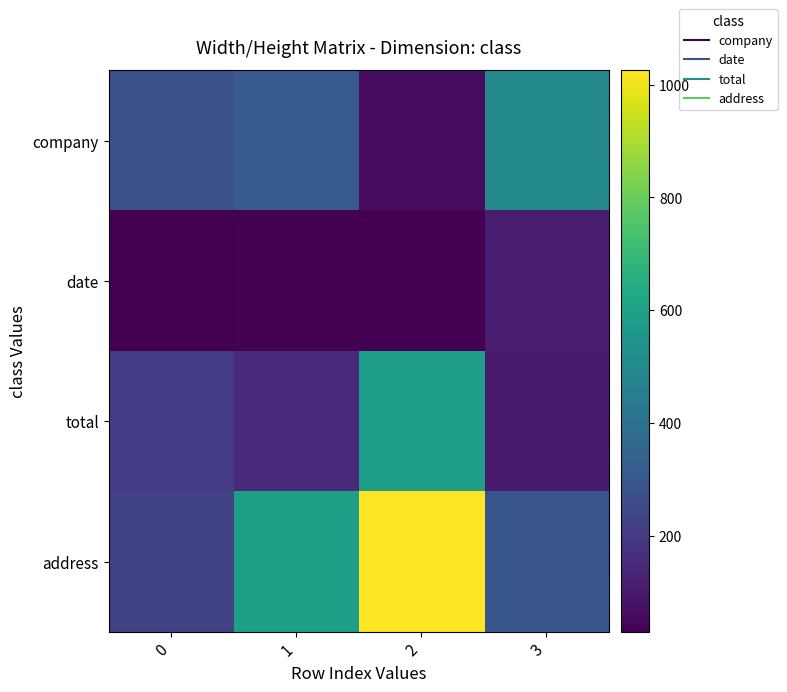

What is the greatest value displayed?

1025